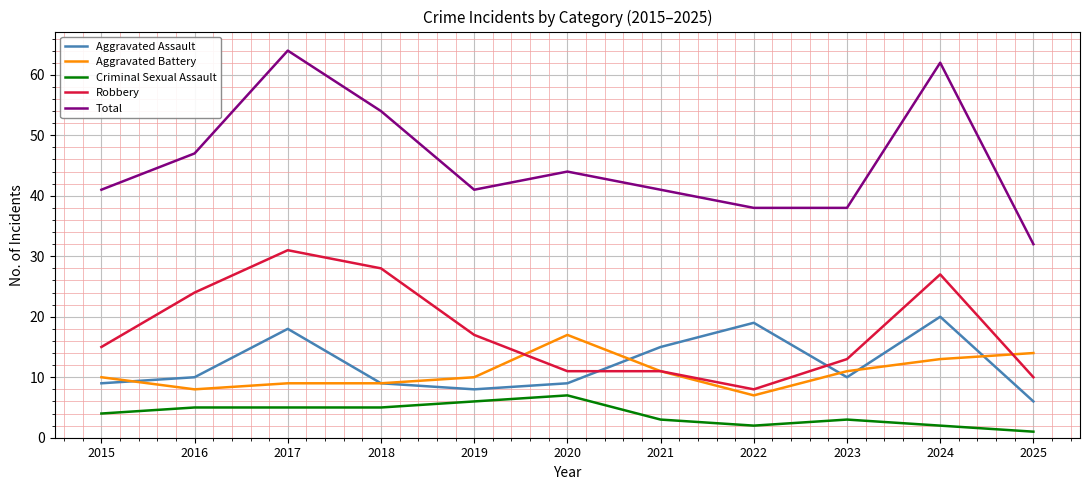

Reading left to right, list all the values displayed in this chart.

Aggravated Assault: 9	10	18	9	8	9	15	19	10	20	6
Aggravated Battery: 10	8	9	9	10	17	11	7	11	13	14
Criminal Sexual Assault: 4	5	5	5	6	7	3	2	3	2	1
Robbery: 15	24	31	28	17	11	11	8	13	27	10
Total: 41	47	64	54	41	44	41	38	38	62	32